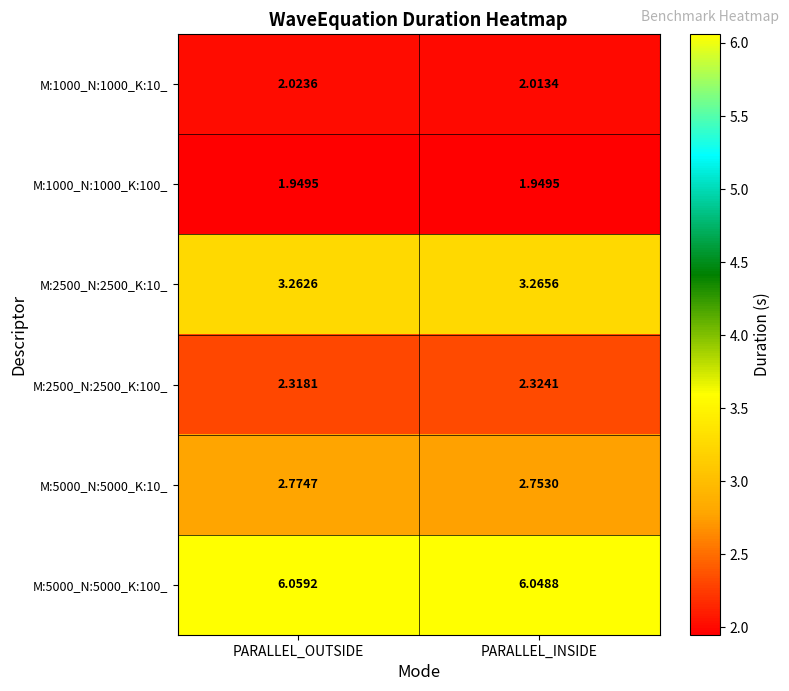

What is the total value across all series at PARALLEL_INSIDE?

18.4